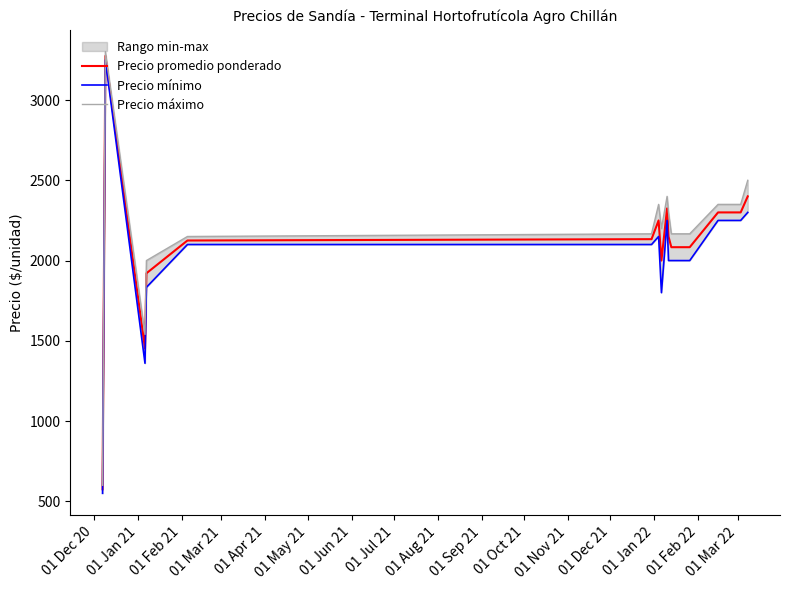

What is the lowest value of the Precio promedio ponderado series?

575.0